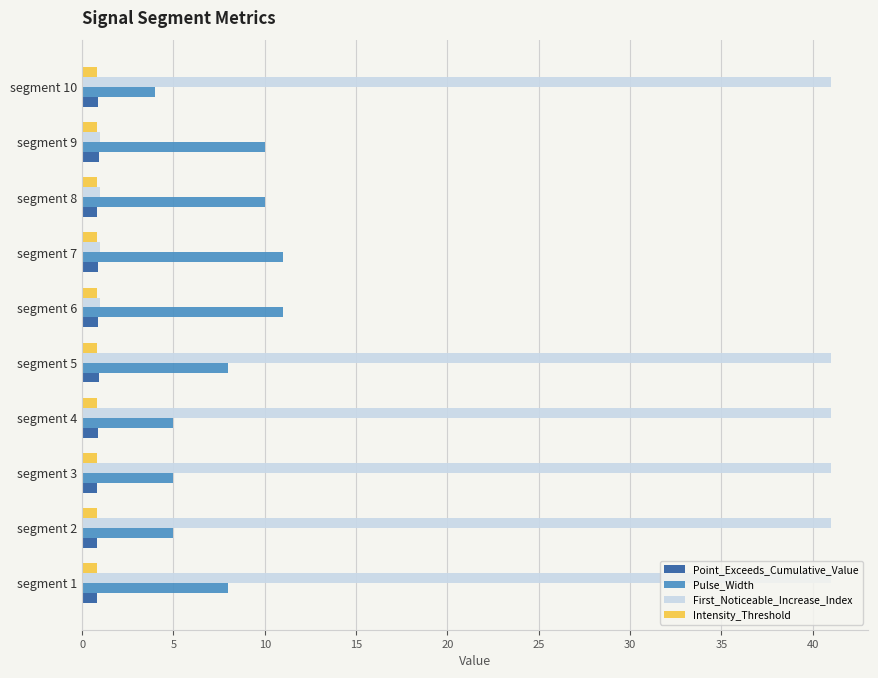

What is the difference between the second highest and second lowest values in the Point_Exceeds_Cumulative_Value series?

0.1